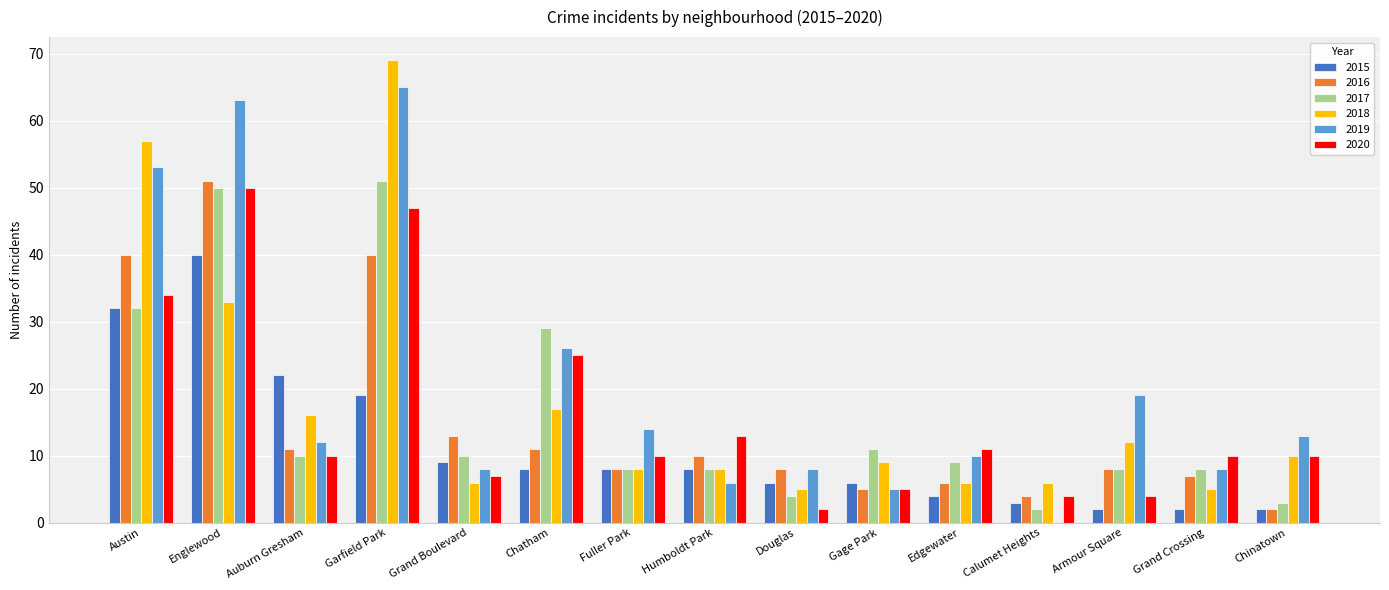

What are all the series names shown in the legend?

2015, 2016, 2017, 2018, 2019, 2020